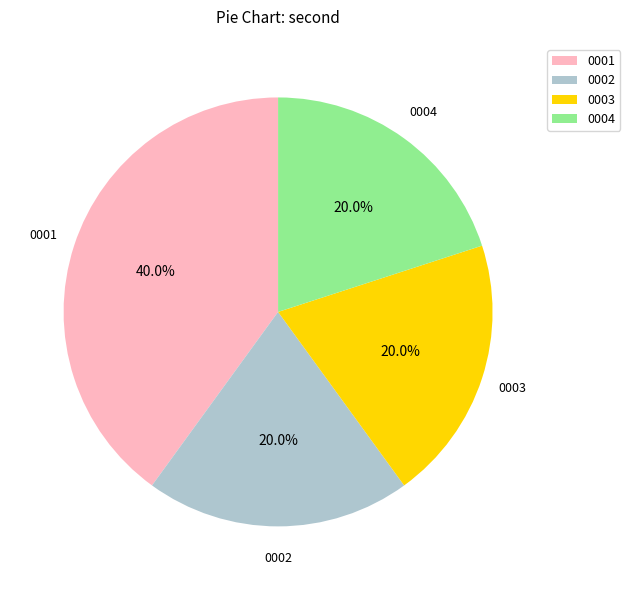

What is the ratio of the value at 0004 to the value at 0001?

0.5